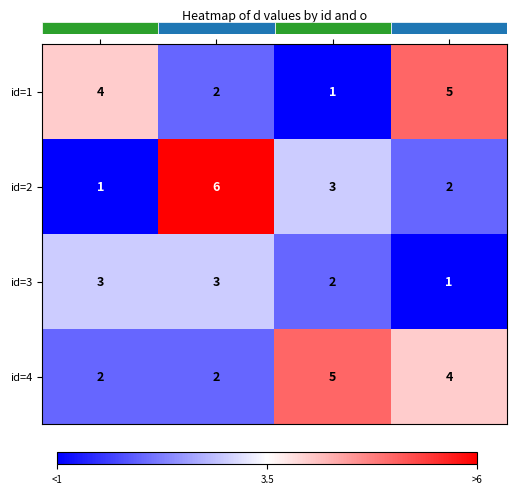

What is the difference between the id=2 values at o=1 and o=2?

5